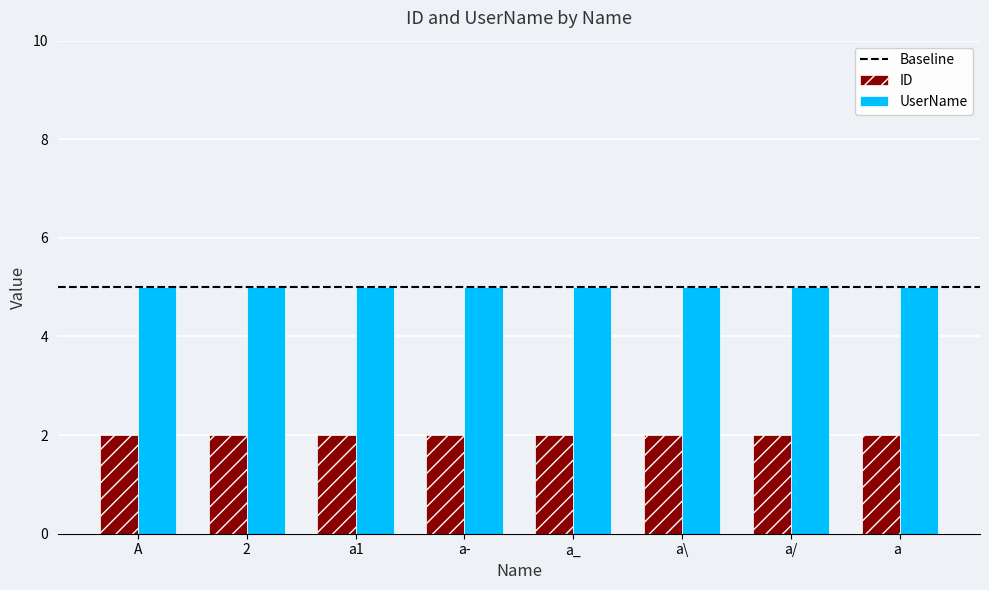

What is the total value across all series at a ?

7